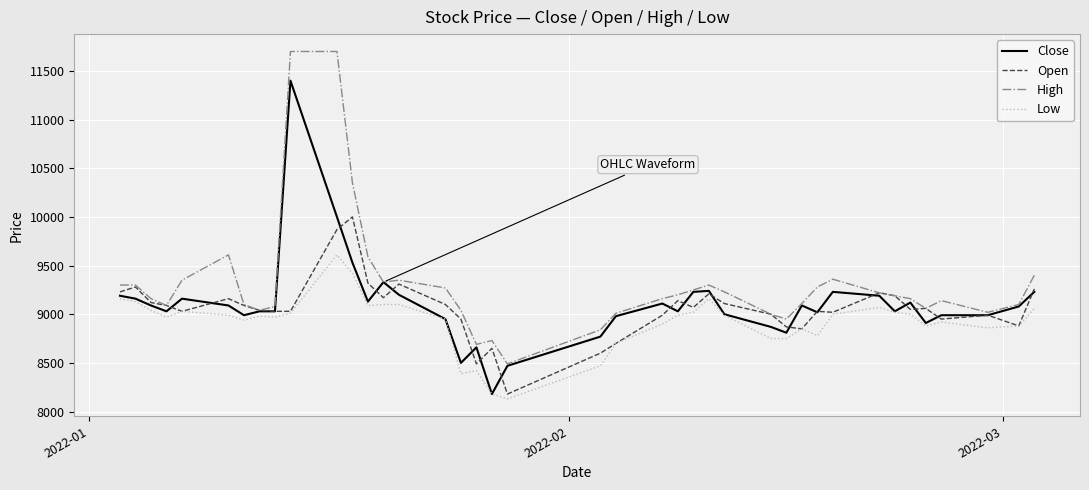

What is the greatest value displayed?

11700